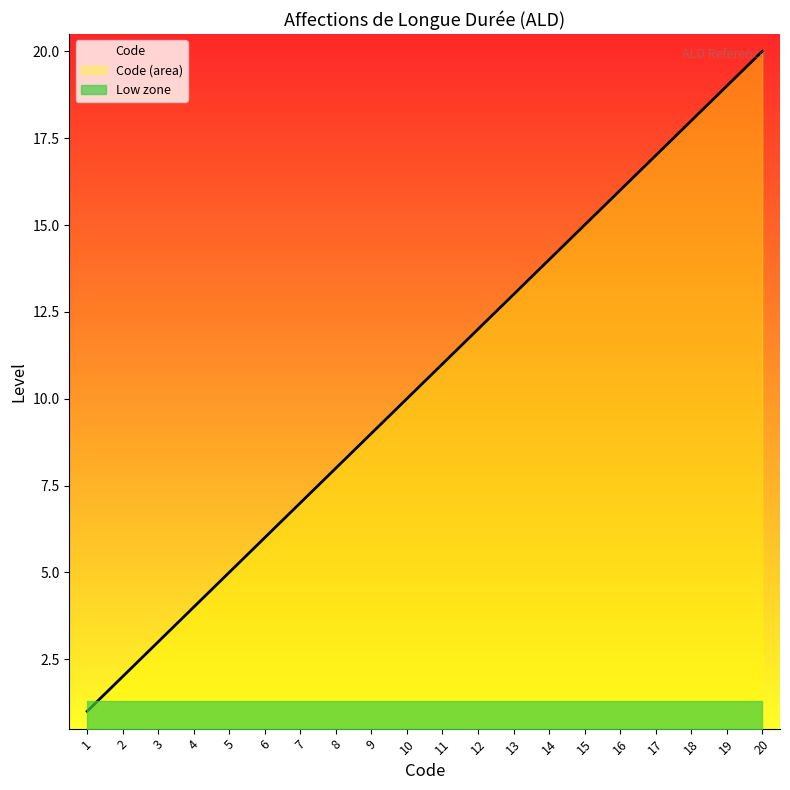

What is the difference between the second highest and minimum values?

18